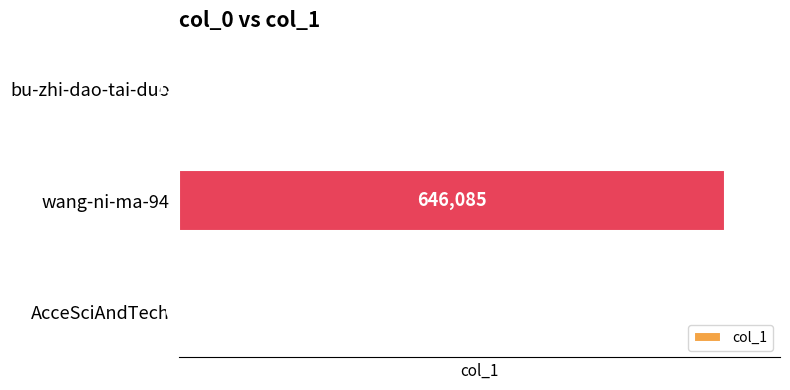

Where is the data nearest to the value 323372?

bu-zhi-dao-tai-duo